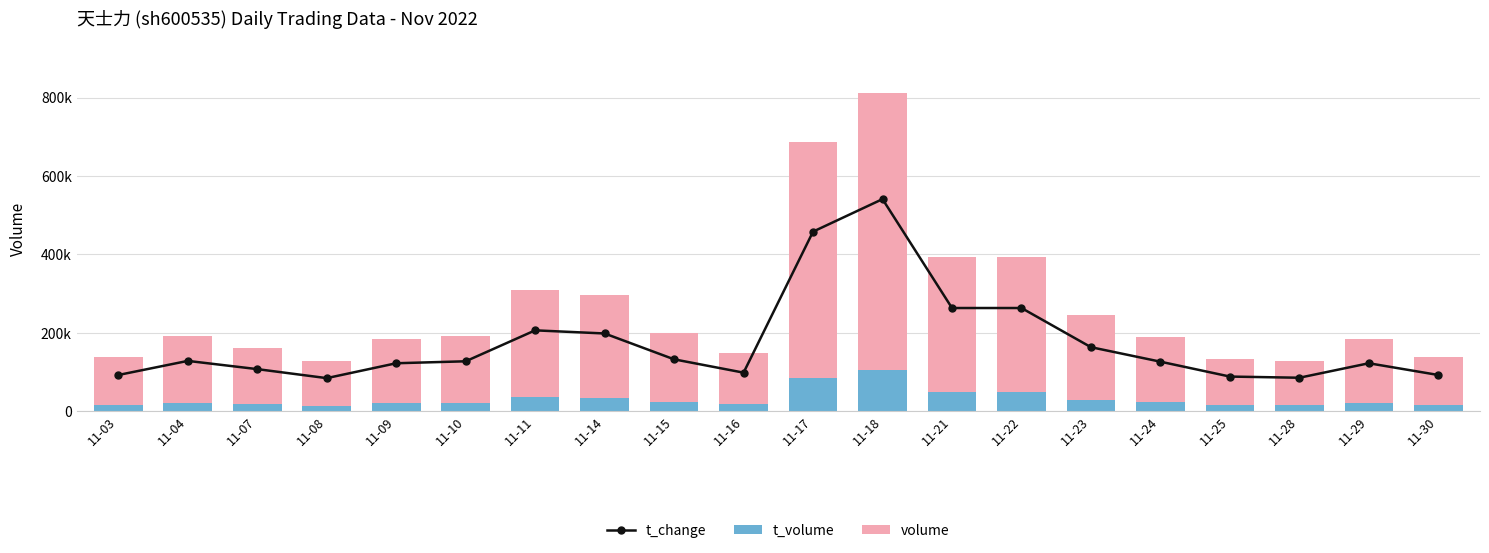

Read the t_volume value at 11-16.

17043.0